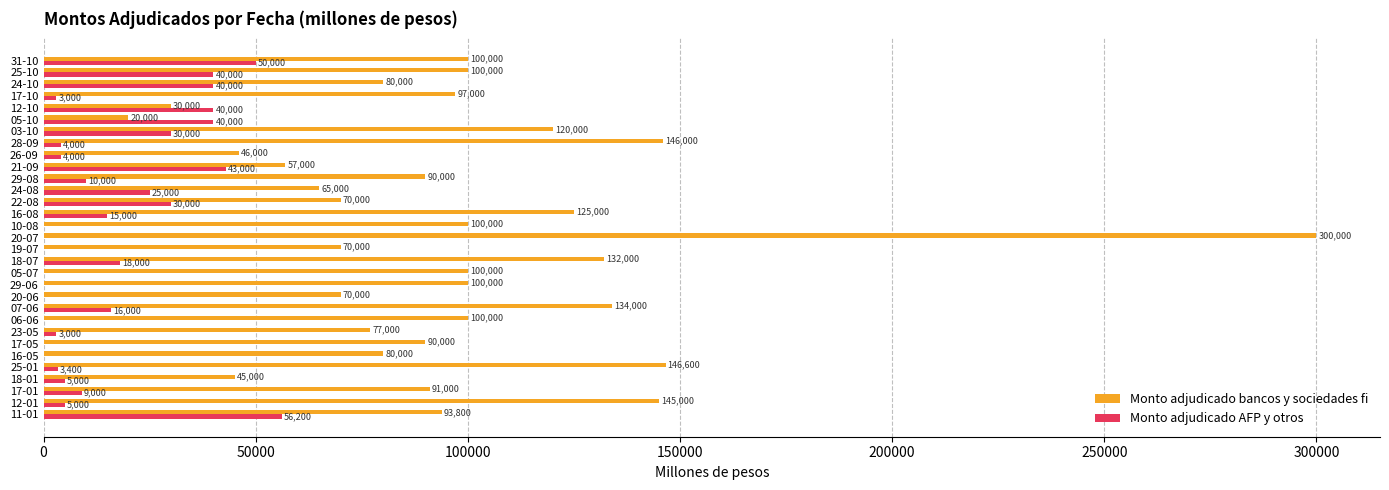

Which series changed the most between 03-10 and 24-10?

Monto adjudicado bancos y sociedades fi